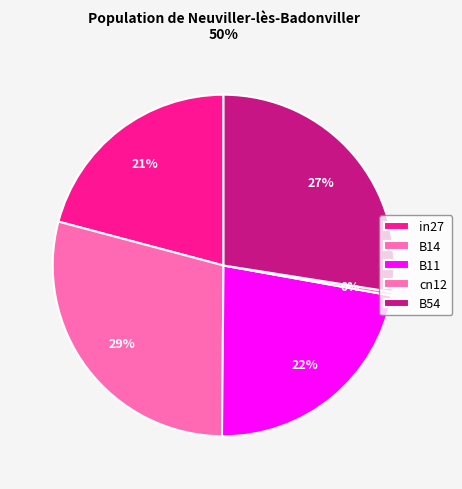

How many slices are in this pie chart?

5